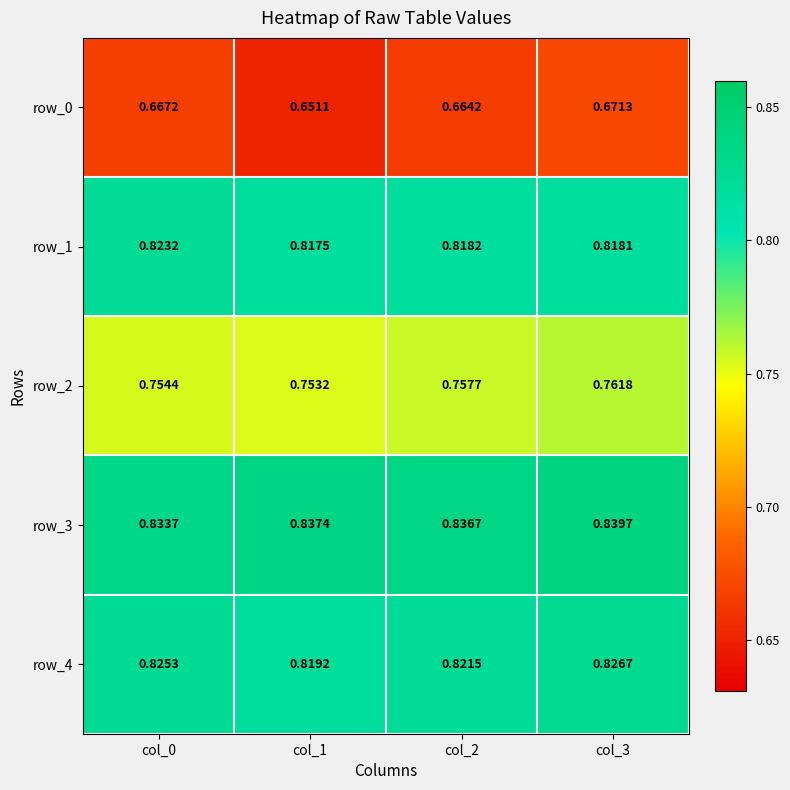

Is the value of row_0 at col_3 greater than the value of row_2 at col_2?

No